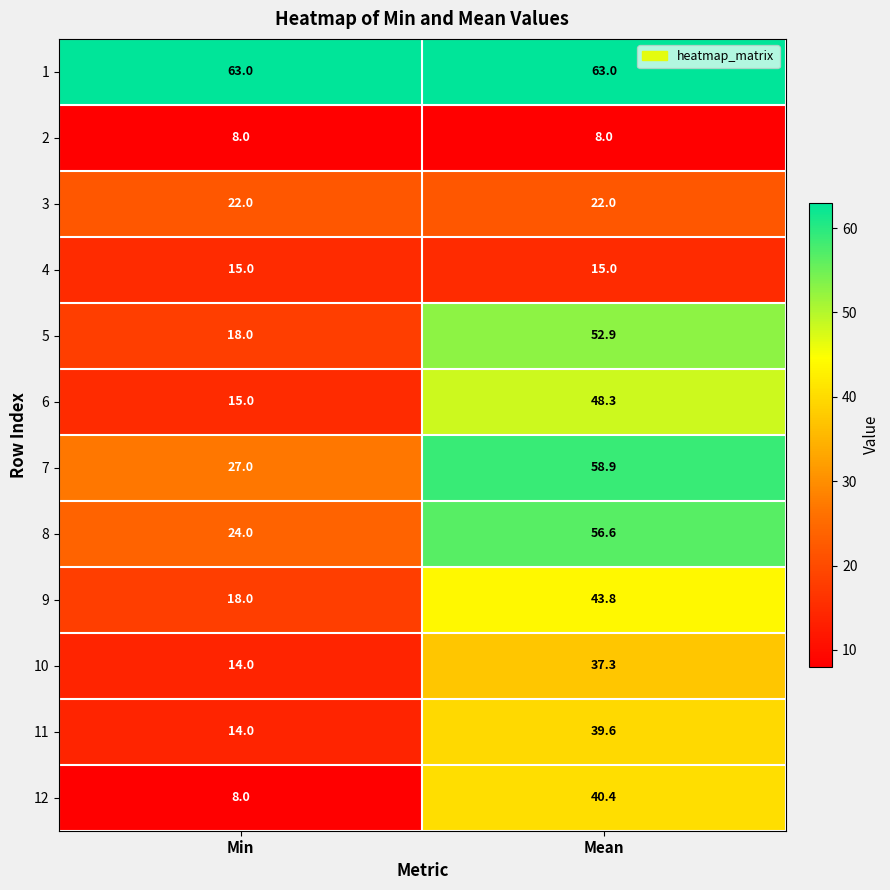

How many values in the 12 series are below 40?

1